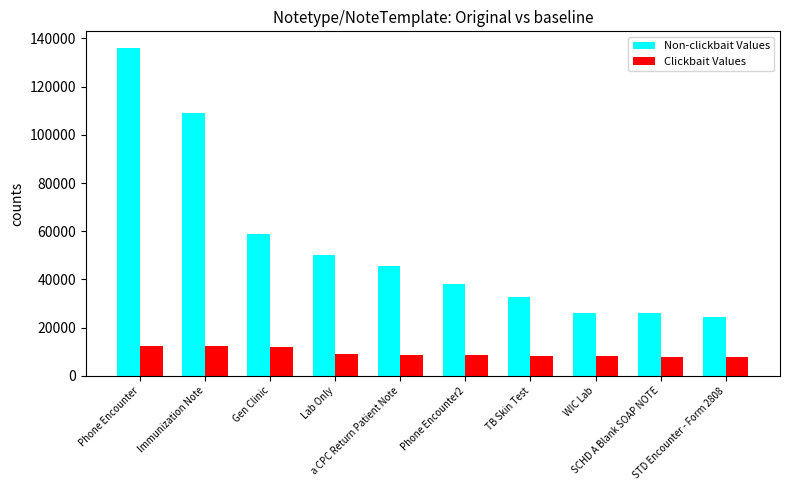

The value of Clickbait Values at Lab Only is 9243. True or false?

True